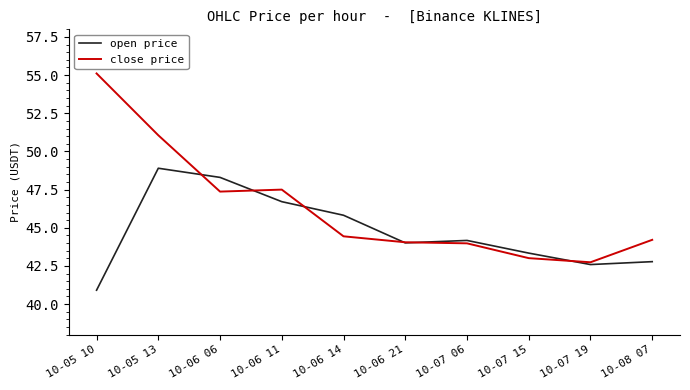

In close price, how many points are higher than both neighbors (excluding endpoints)?

1